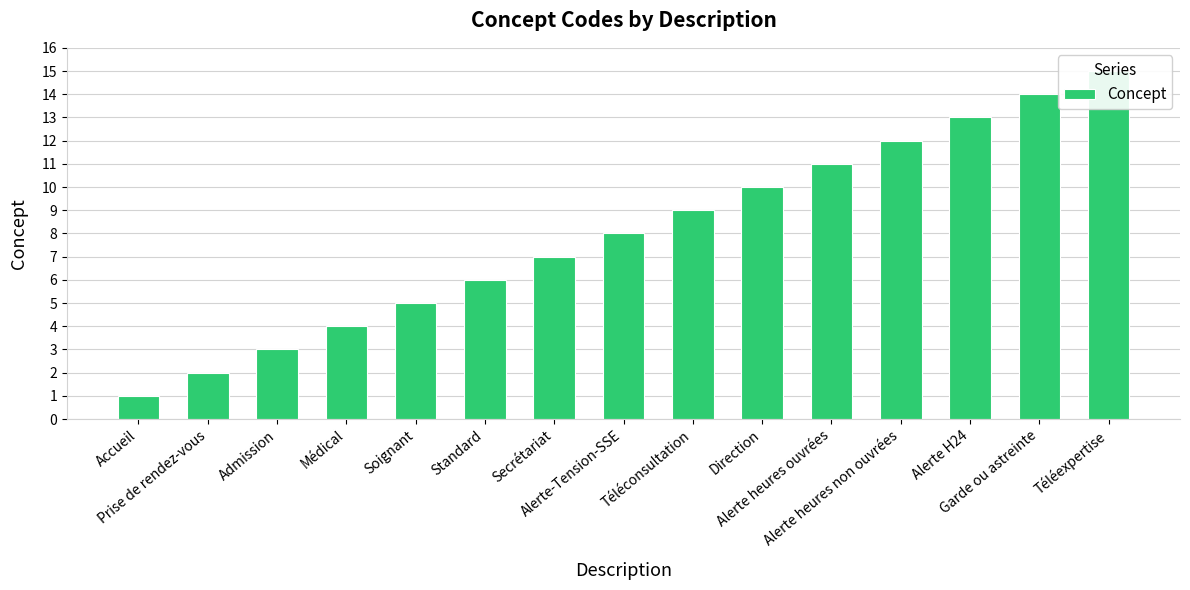

At which category does the chart reach its peak across all series?

Téléexpertise